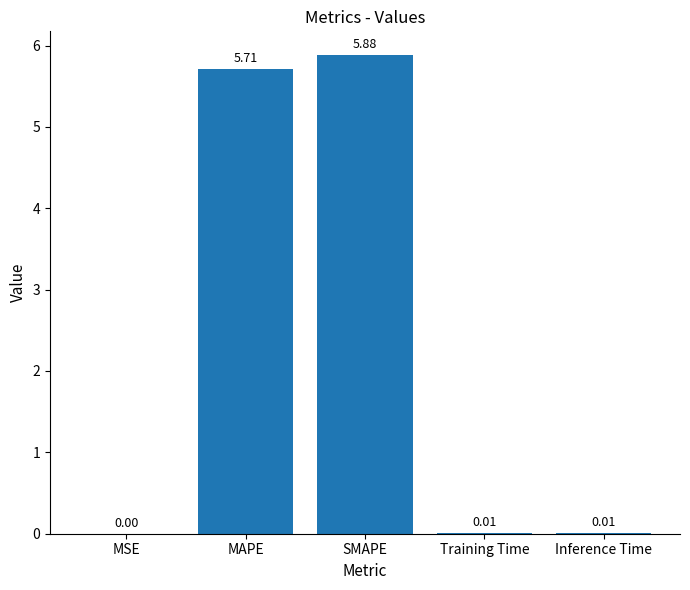

Which has a higher value, MAPE or MSE?

MAPE